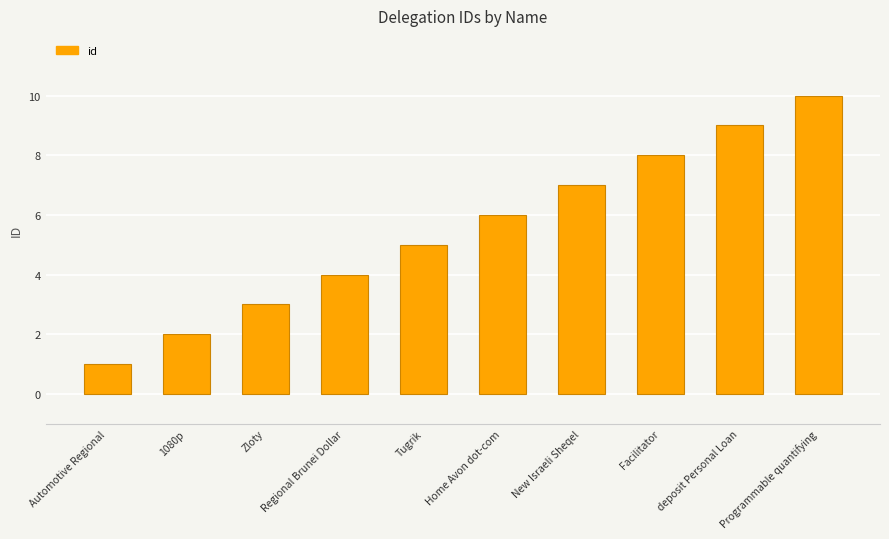

True or false: the data shows 5 at Facilitator.

False